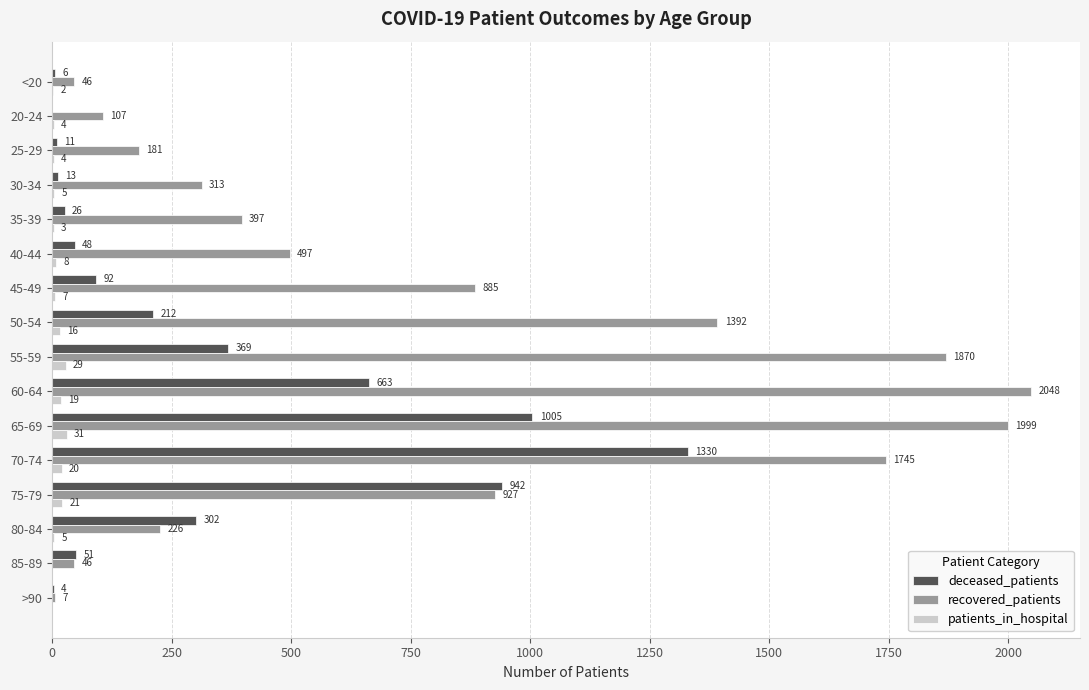

How many values in patients_in_hospital are above zero?

14